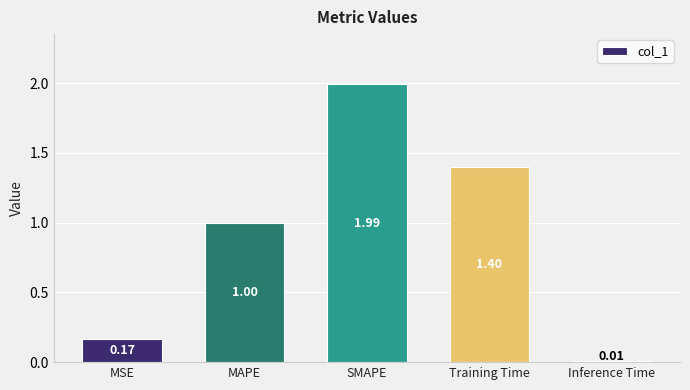

List the labels in order of value, smallest first.

Inference Time, MSE, MAPE, Training Time, SMAPE